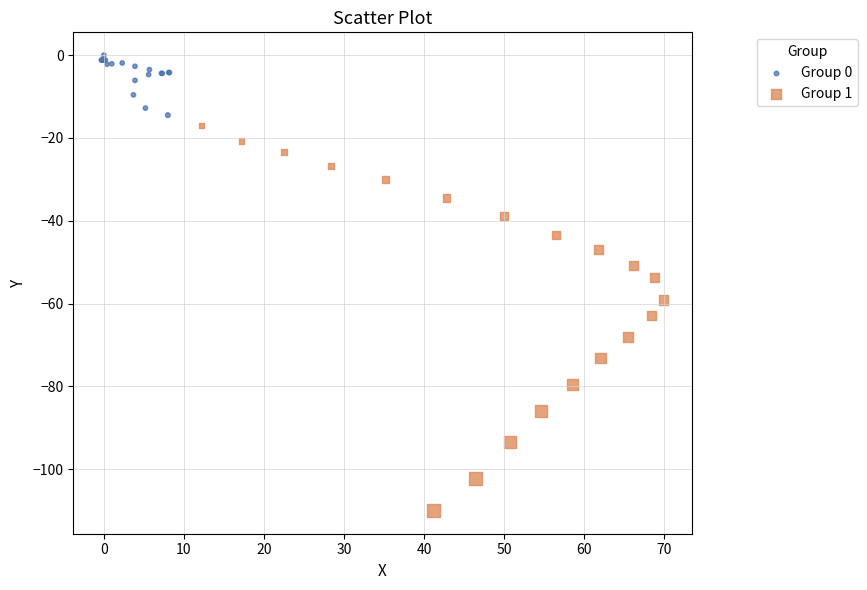

Which series contains the lowest Y value?

Group 1